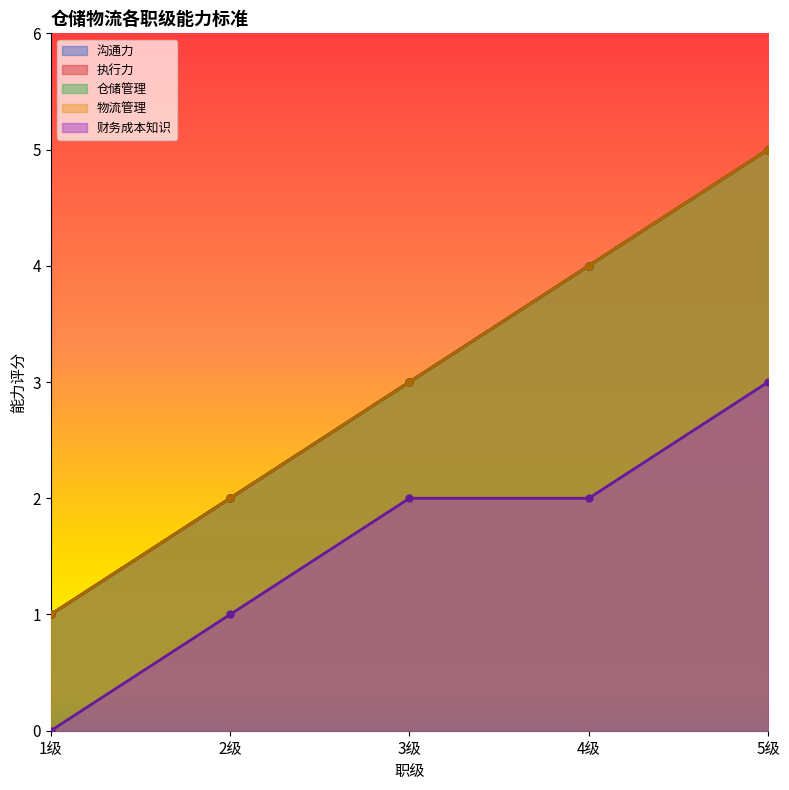

What are all the series names shown in the legend?

沟通力, 执行力, 仓储管理, 物流管理, 财务成本知识